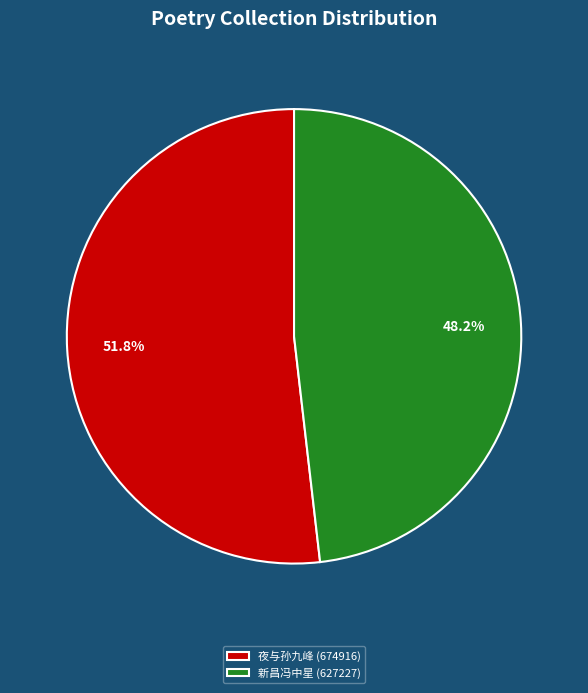

Between 夜与孙九峰 (674916) and 新昌冯中星 (627227), which is larger?

夜与孙九峰 (674916)